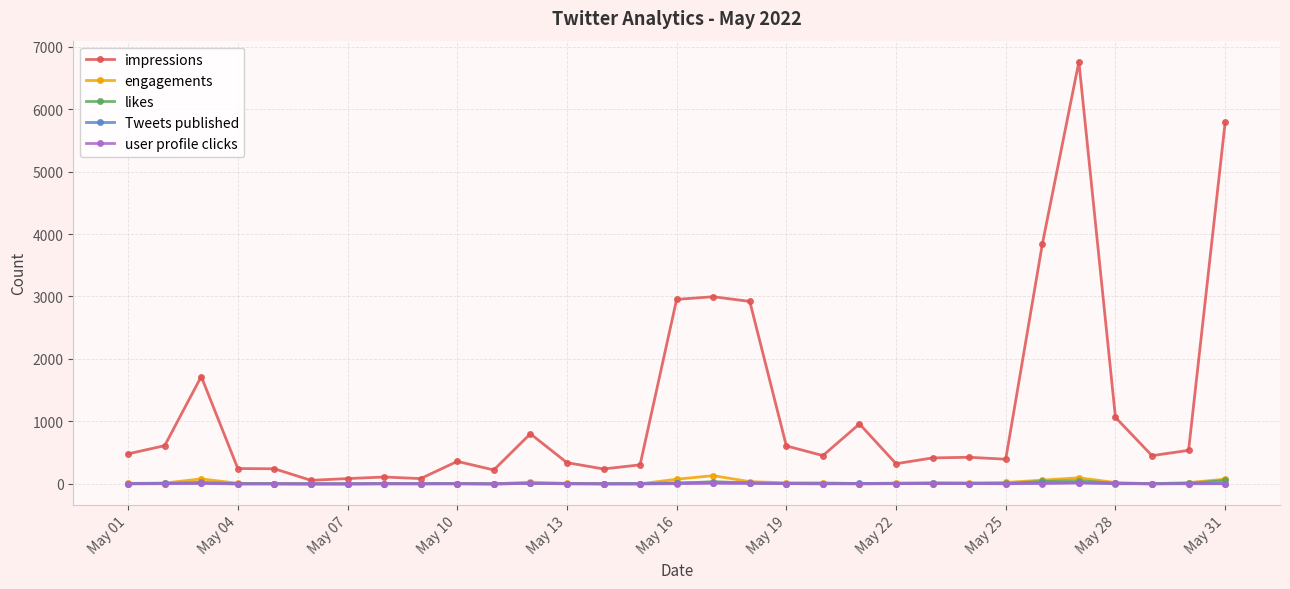

Which series has the widest spread of values?

impressions